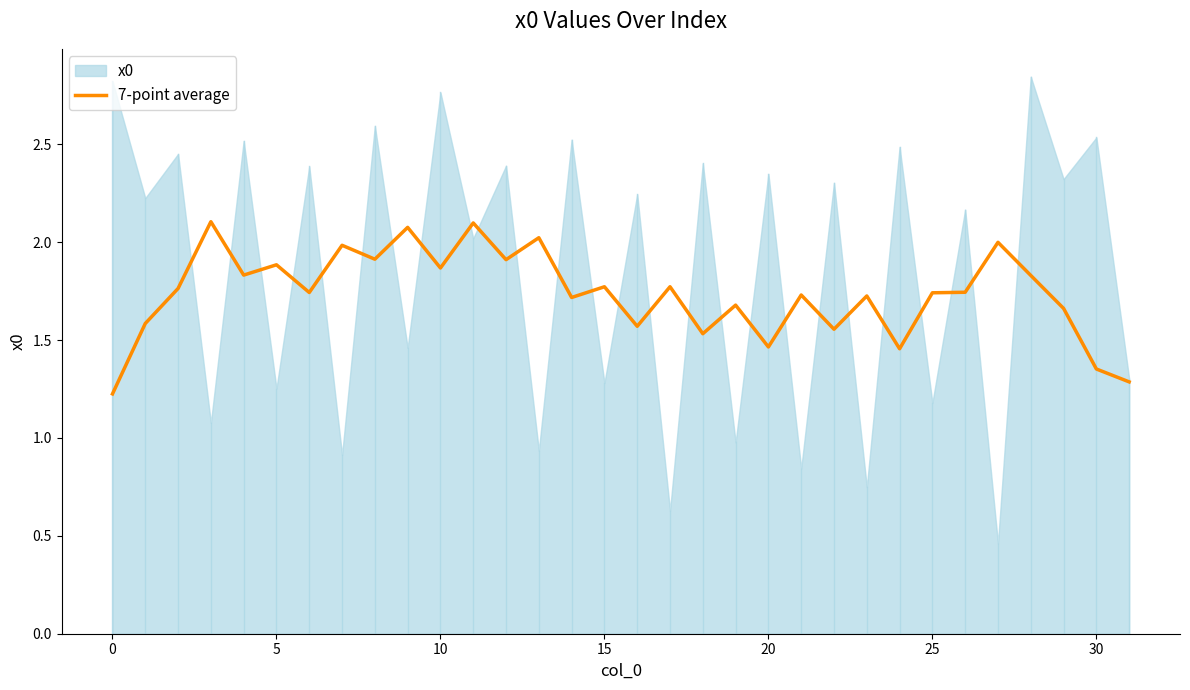

What is the ratio of the value at 11 to the value at 20?

1.4